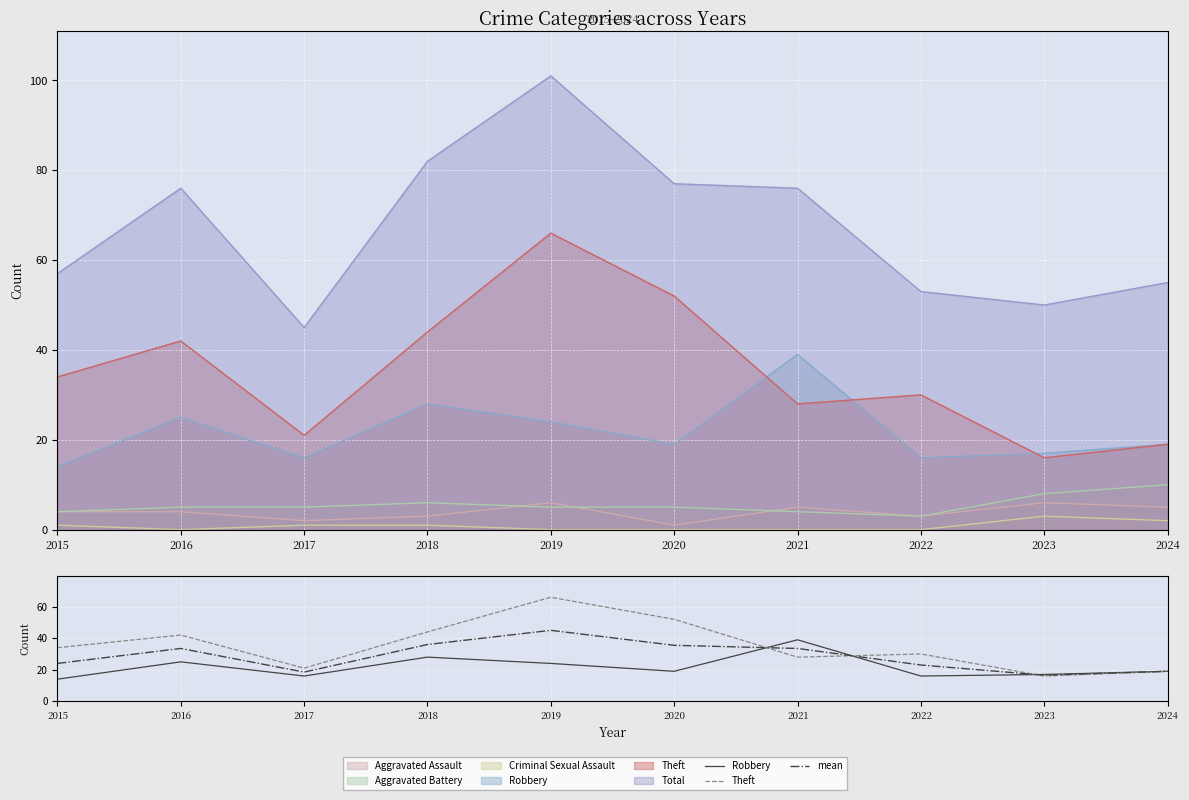

What is the difference between the maximum and minimum values in the Theft series?

50.0